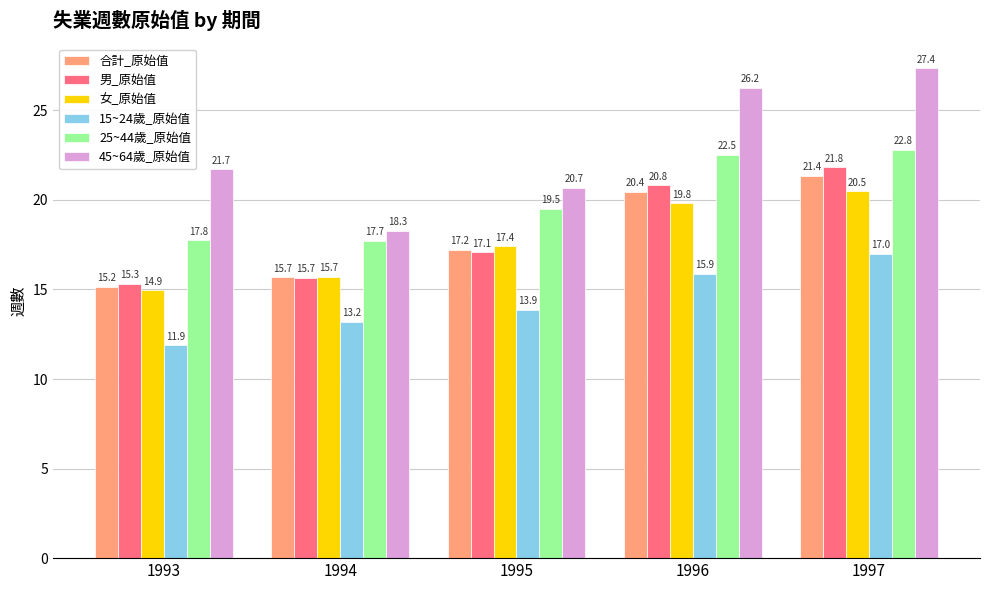

At how many categories does at least one series exceed 20?

4